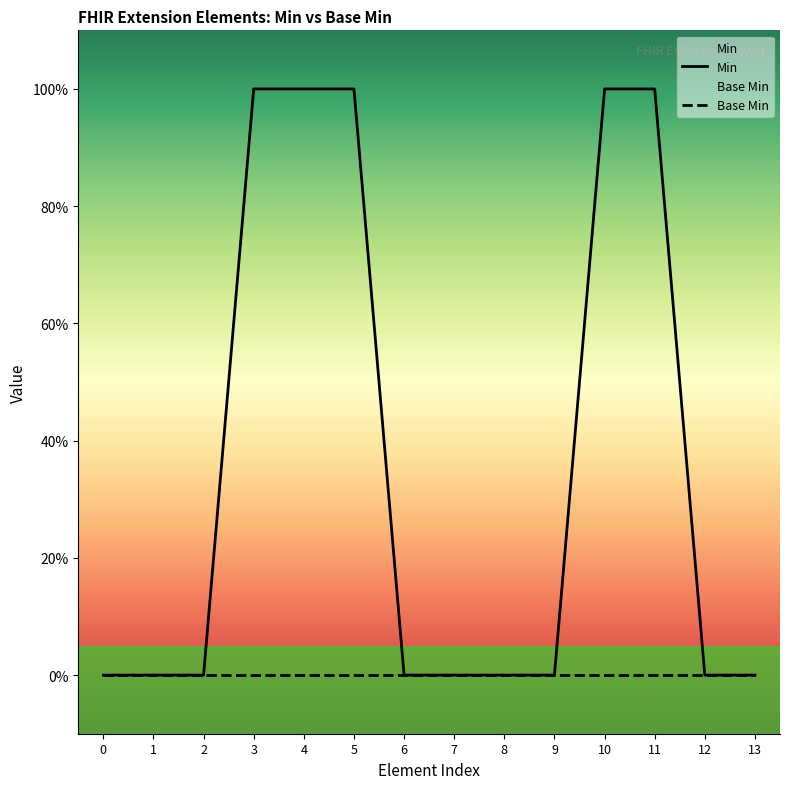

Is it true that Base Min equals 0 at 0?

True